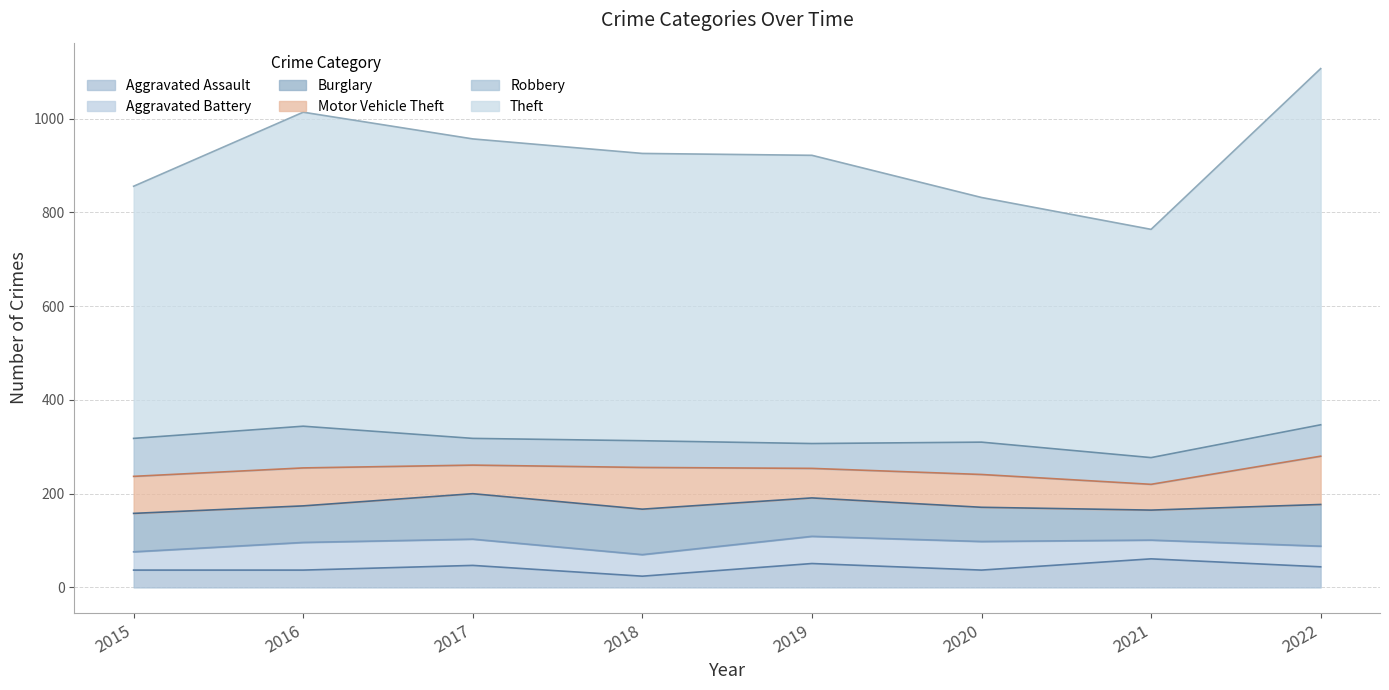

What is the difference between the Burglary values at 2020 and 2022?

16